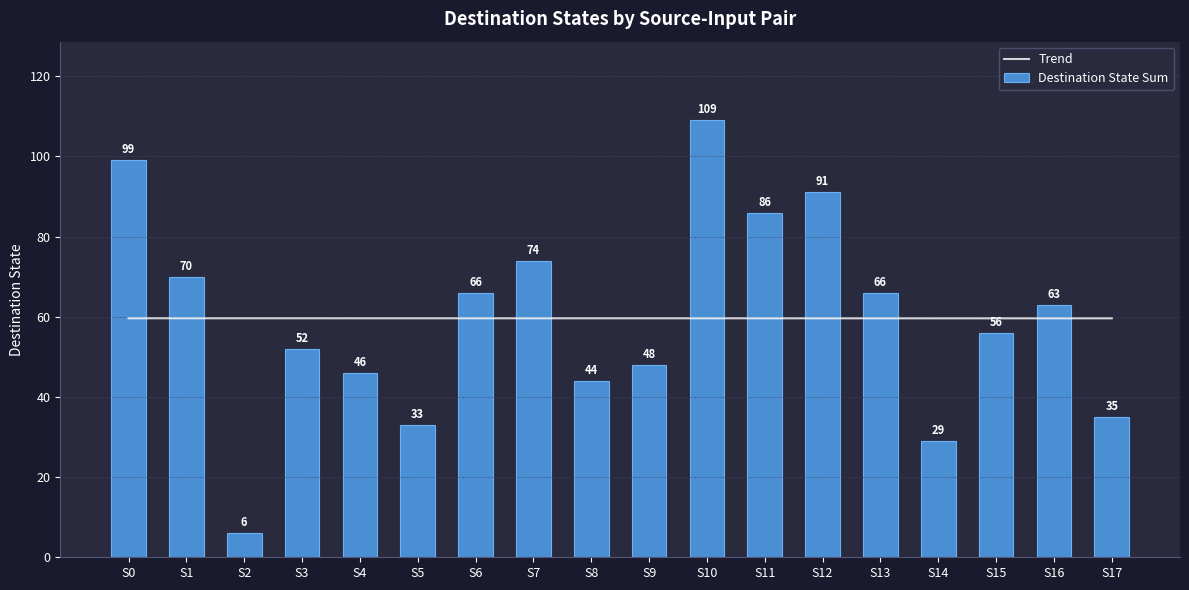

Which series has the largest total across all categories?

Trend